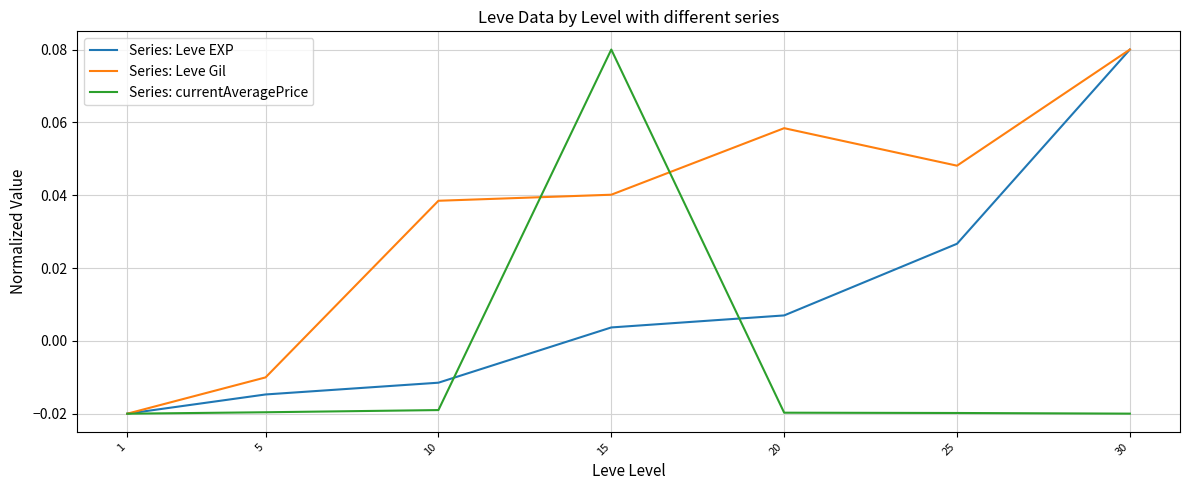

At 10, list the series in order from smallest to largest.

Series: currentAveragePrice, Series: Leve EXP, Series: Leve Gil